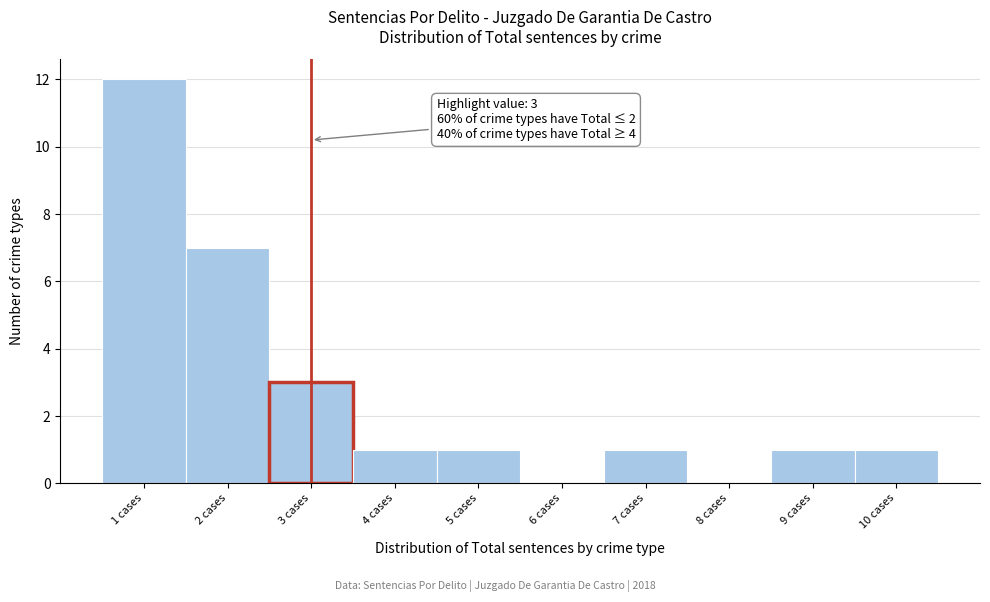

Over which range of the x-axis is the bar tallest?

0.5 to 1.5